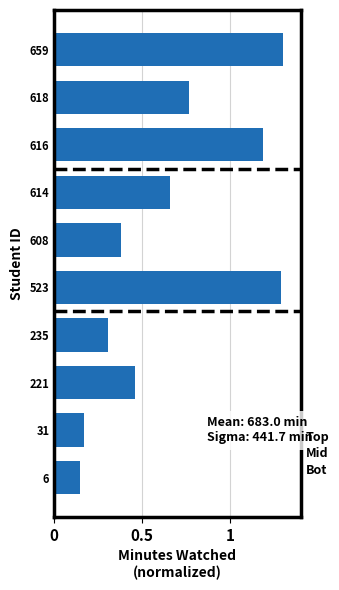

At which category does the chart reach its peak across all series?

659